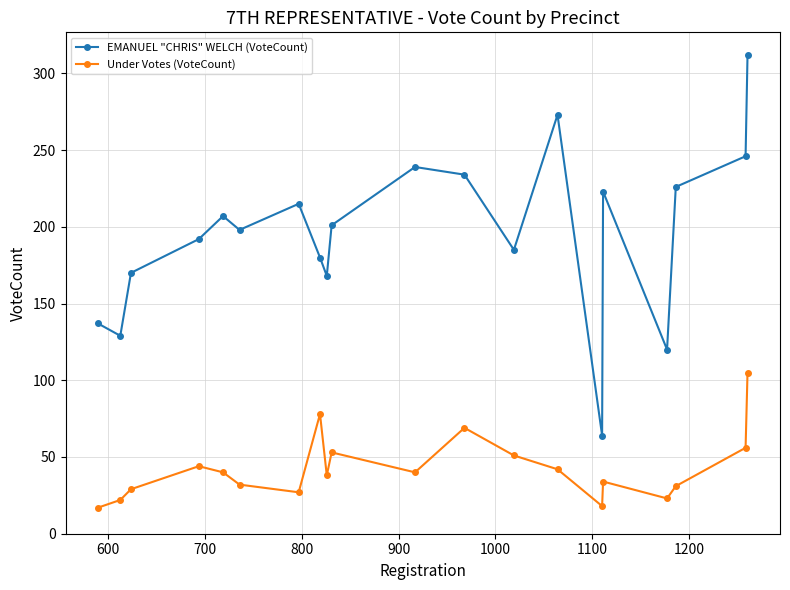

List the series in order of their overall mean, highest first.

EMANUEL "CHRIS" WELCH (VoteCount), Under Votes (VoteCount)